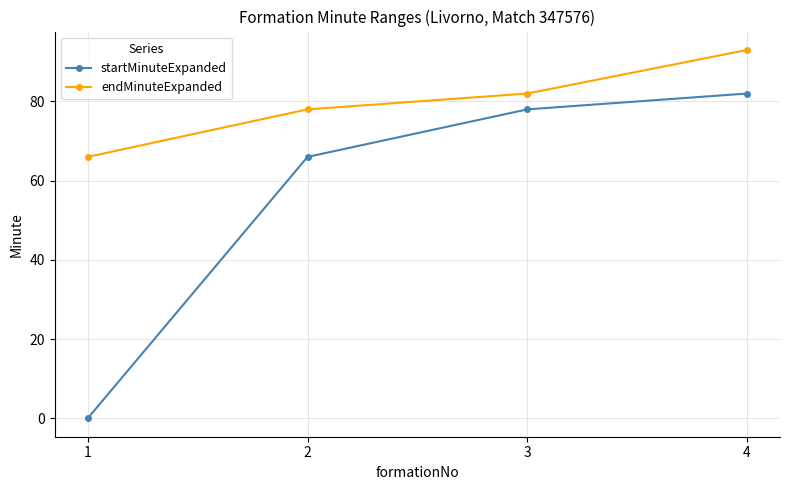

What is the difference between the second highest and second lowest values in the startMinuteExpanded series?

12